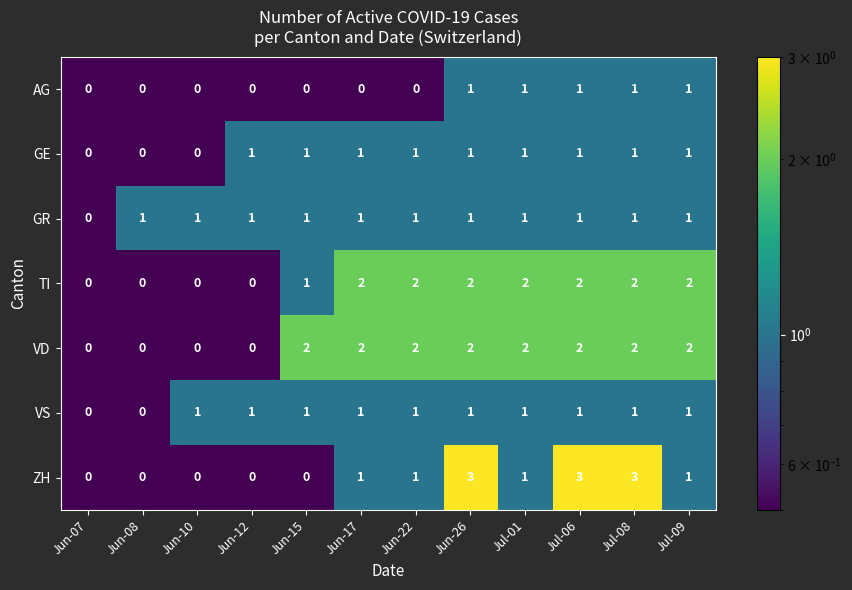

The value of VD at Jul-08 is 3. True or false?

False